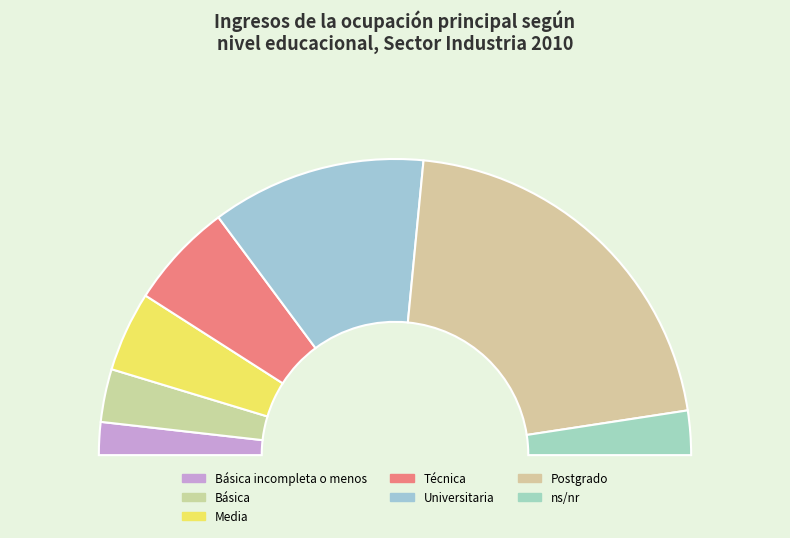

Which slice is the largest?

Postgrado